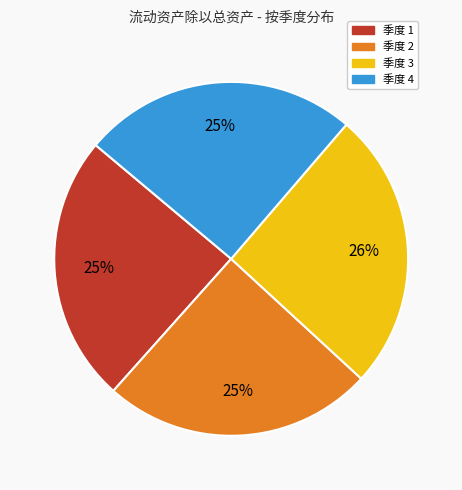

Does any single category account for the majority?

No